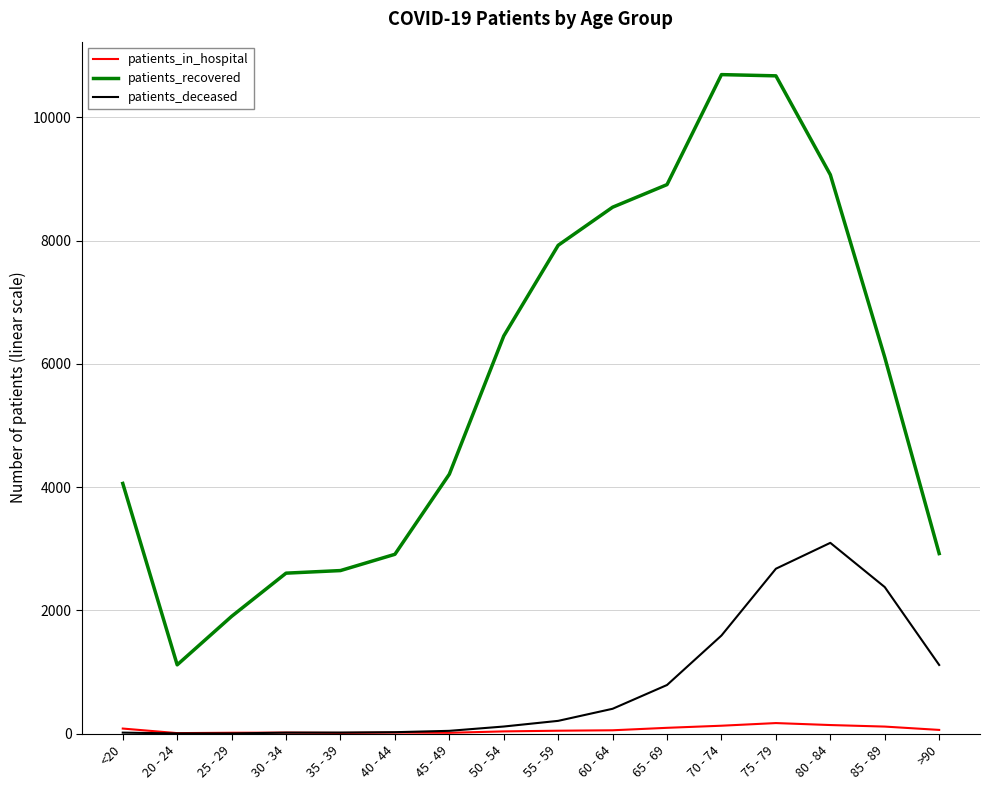

What is the difference between the patients_recovered values at 20 - 24 and 80 - 84?

7954